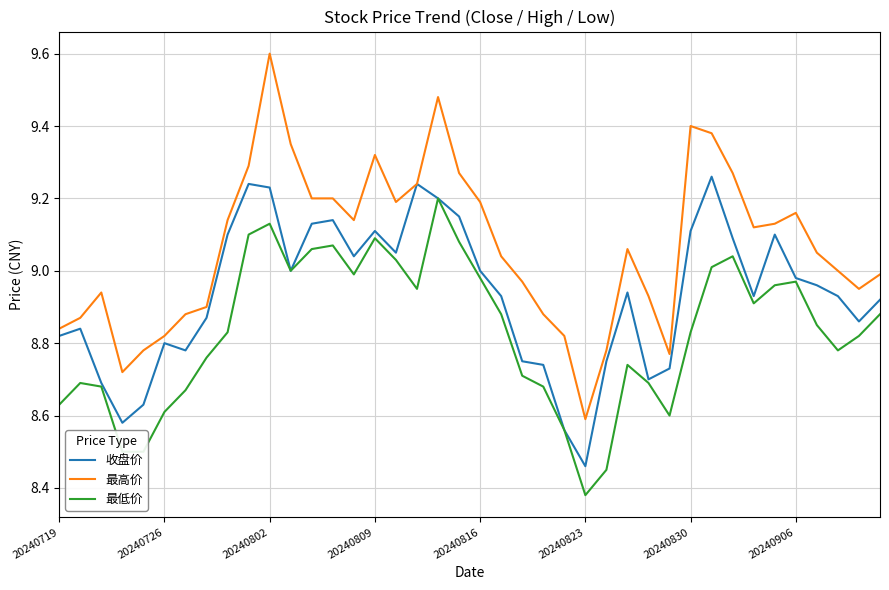

List the series in order of their peak value, lowest first.

最低价, 收盘价, 最高价